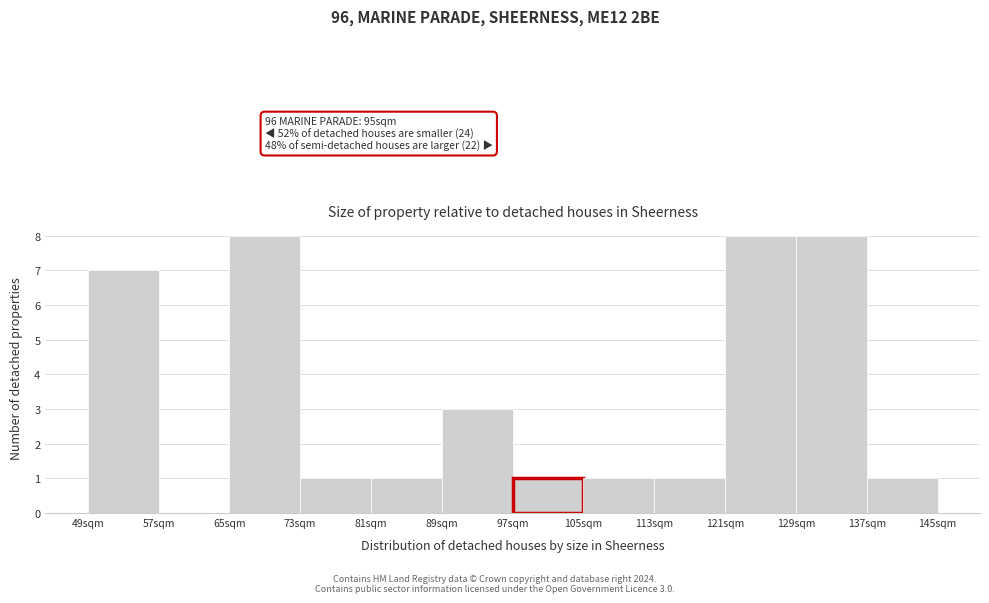

Reading left to right, what are all the values shown in this chart?

49sqm=7	57sqm=0	65sqm=8	73sqm=1	81sqm=1	89sqm=3	97sqm=1	105sqm=1	113sqm=1	121sqm=8	129sqm=8	137sqm=1